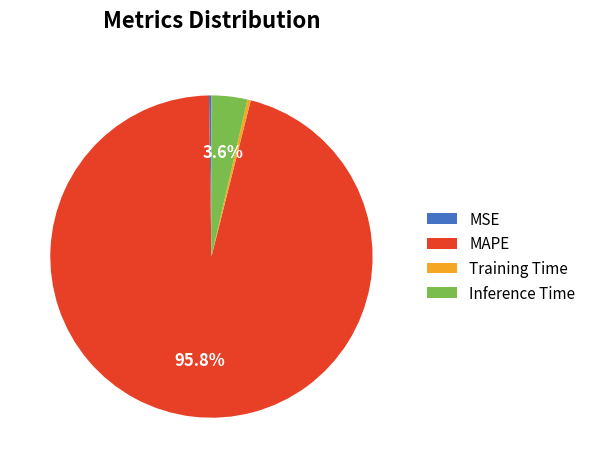

Does any single category account for the majority?

Yes